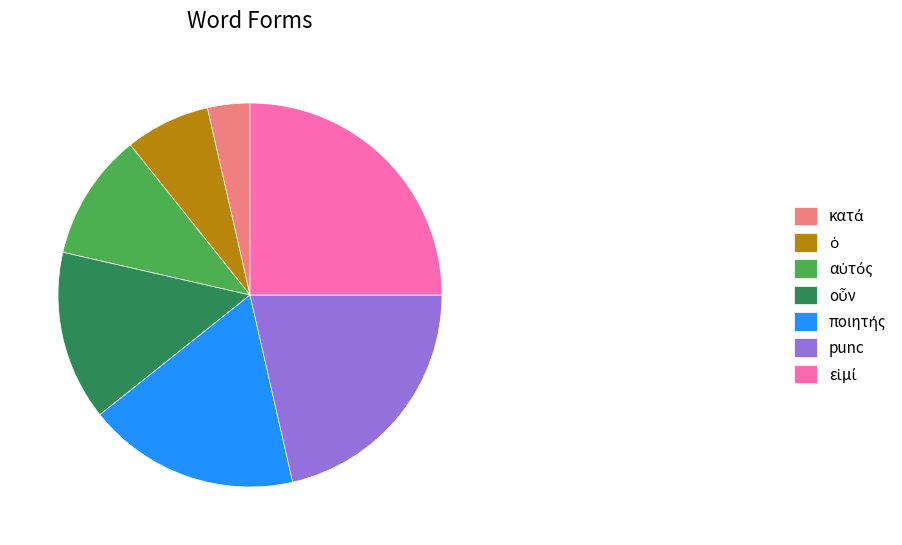

Is there a majority slice in this chart?

No